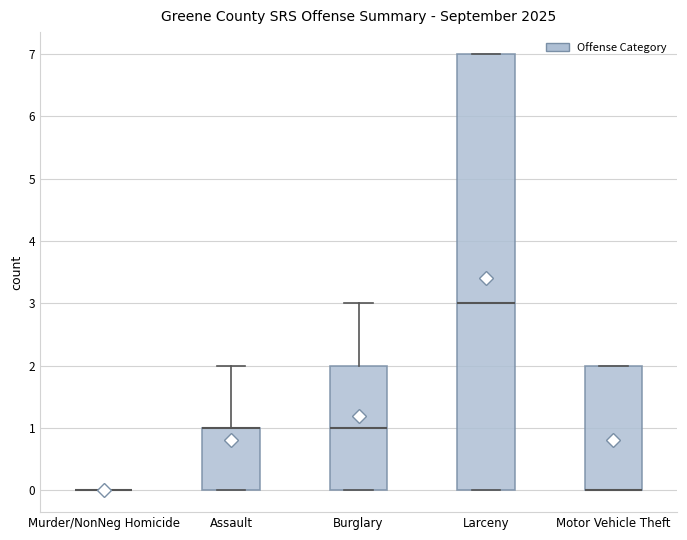

Which box is the tallest, from its lower edge to its upper edge?

Larceny